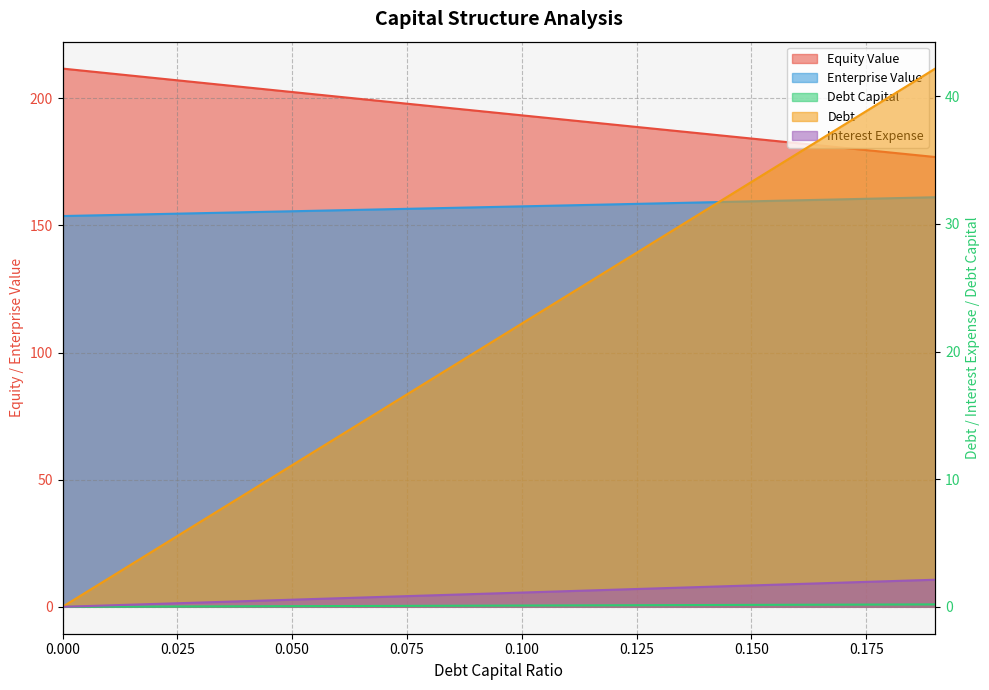

How many distinct data groups are displayed?

5